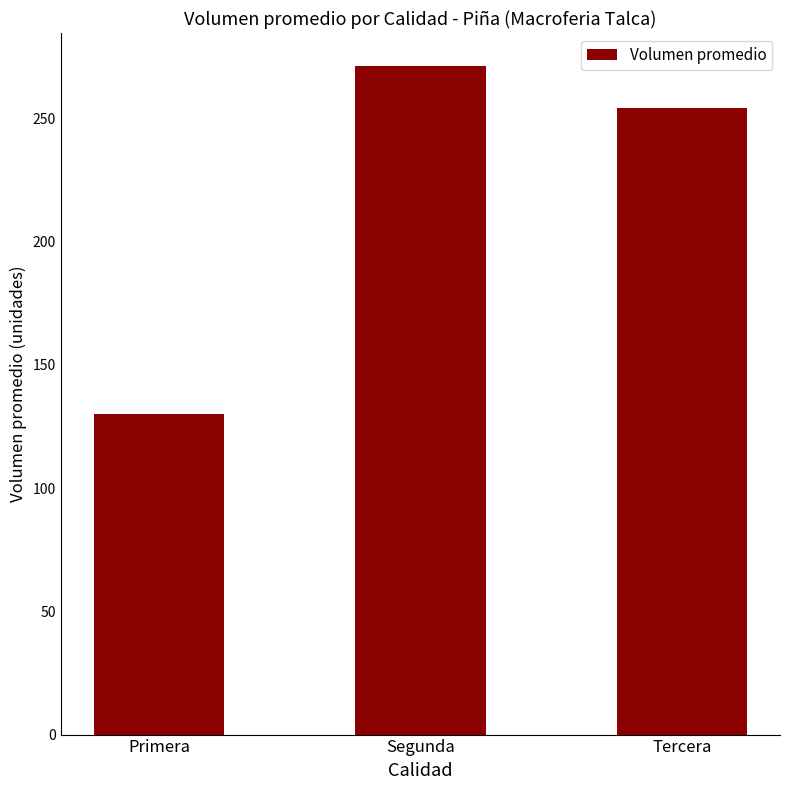

Where is the data nearest to the value 200?

Tercera